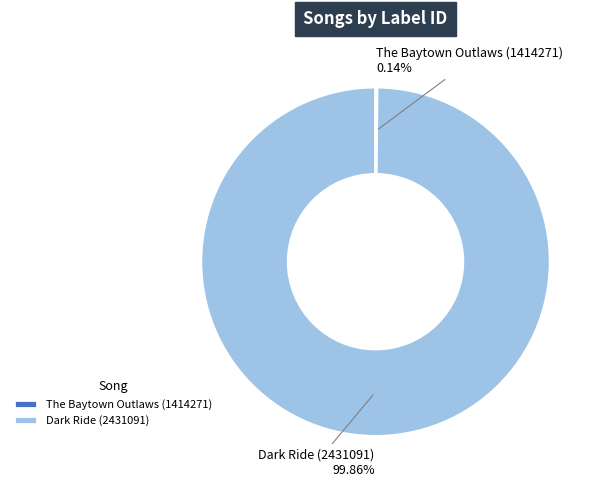

Is Dark Ride (2431091) the majority of the pie?

Yes